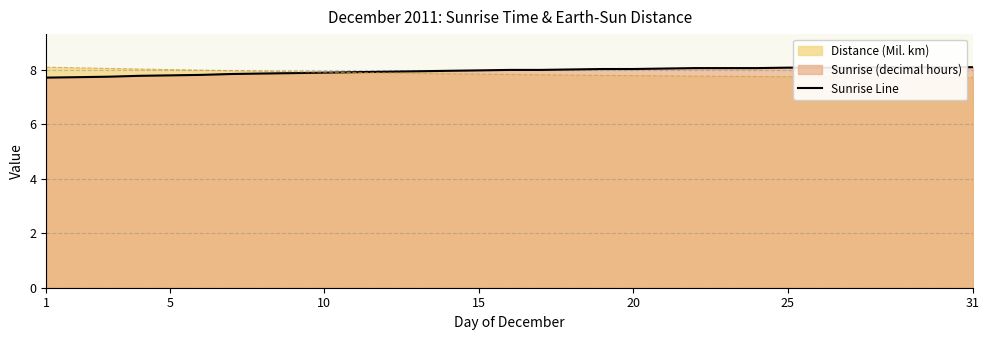

What is the highest value of the Distance (Mil. km) series?

8.1